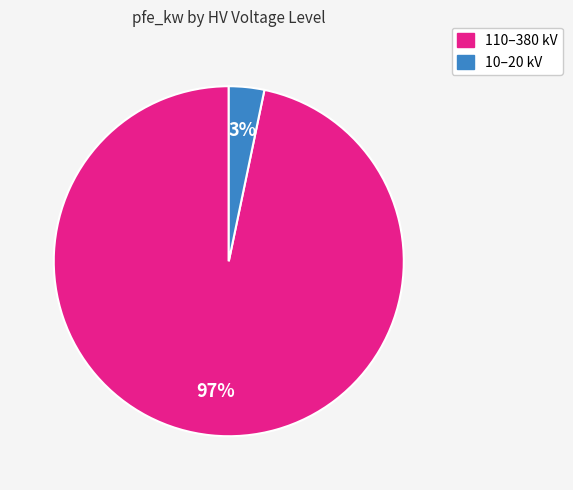

How many segments does this pie chart have?

2